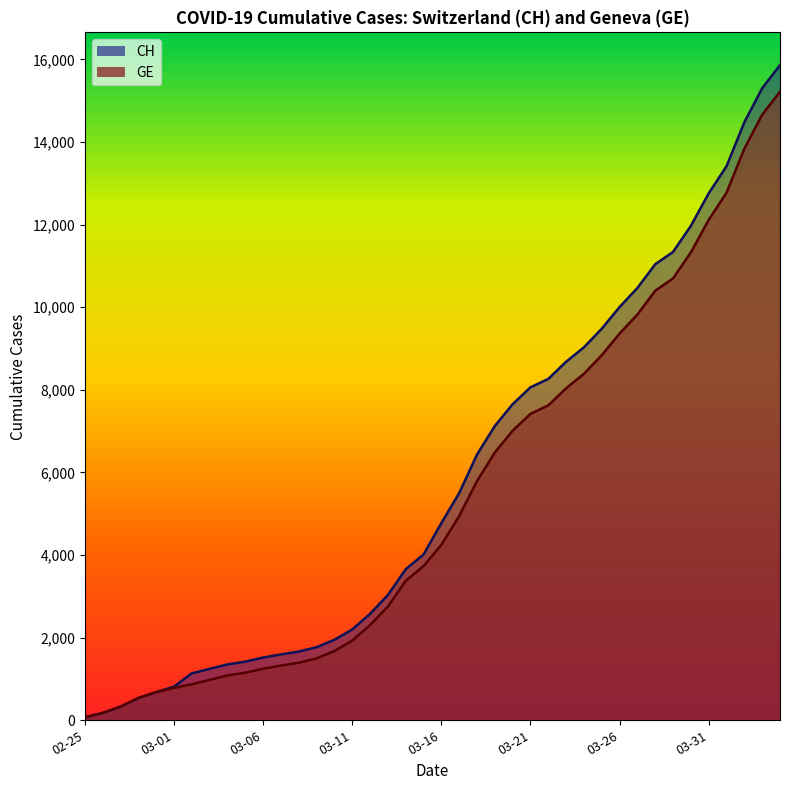

Which series has the largest range (max minus min)?

CH